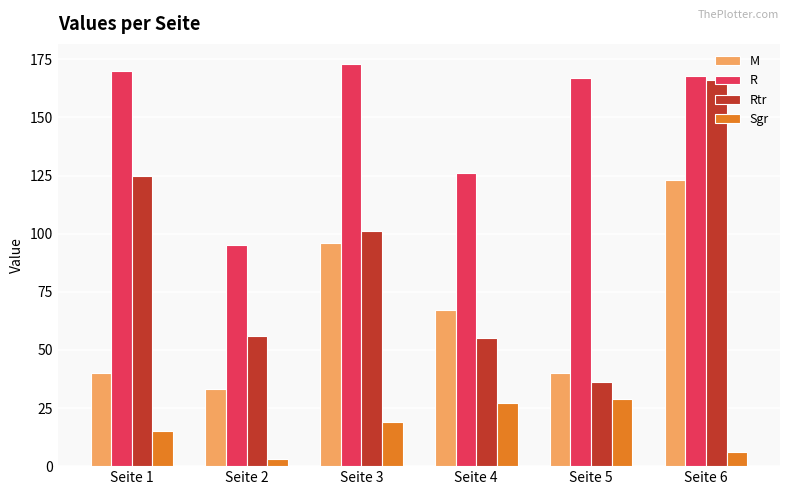

What is the difference between the Rtr values at Seite 3 and Seite 6?

65